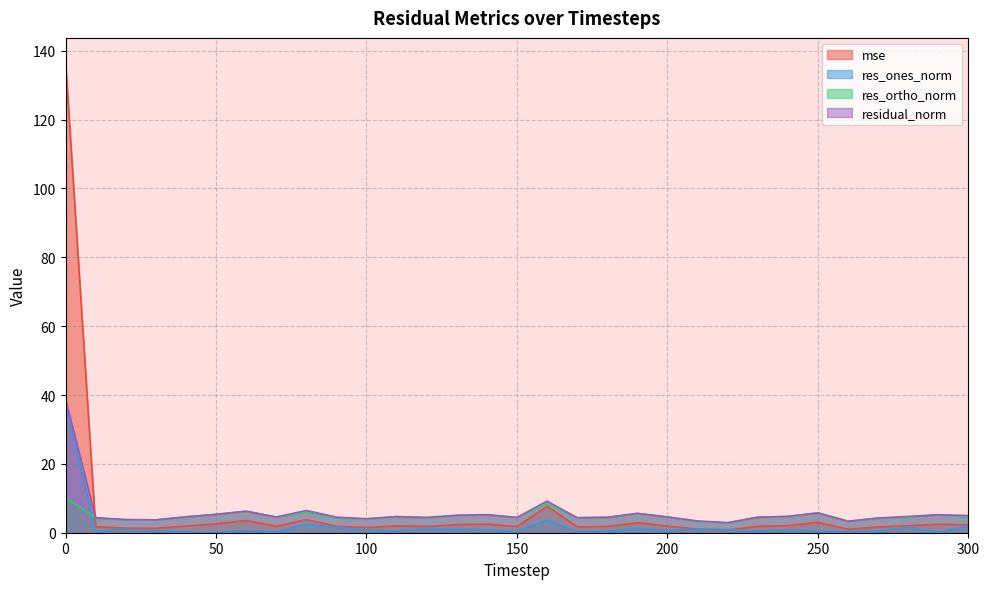

At 30, list the series in order from largest to smallest.

residual_norm, res_ortho_norm, mse, res_ones_norm